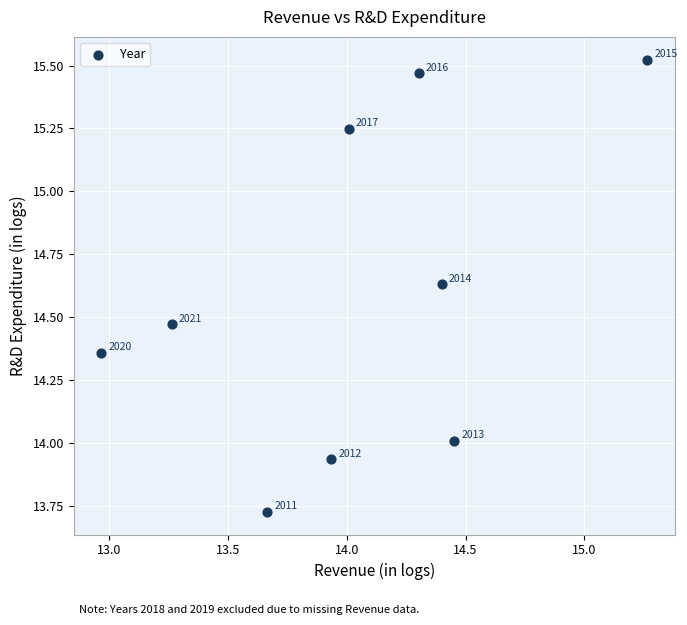

What is the average X value?

14.0